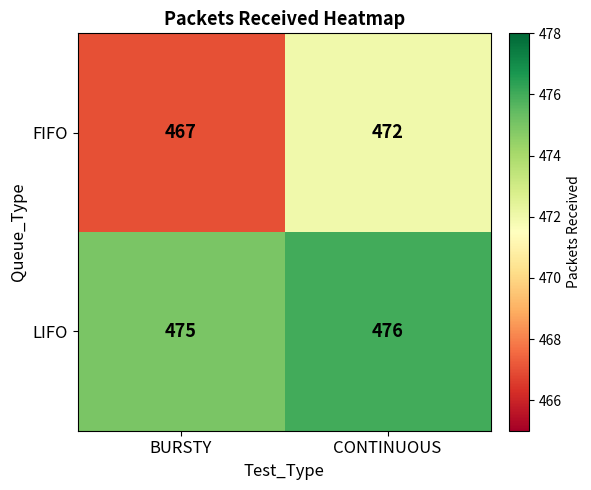

The LIFO series shows 475 at BURSTY. True or false?

True